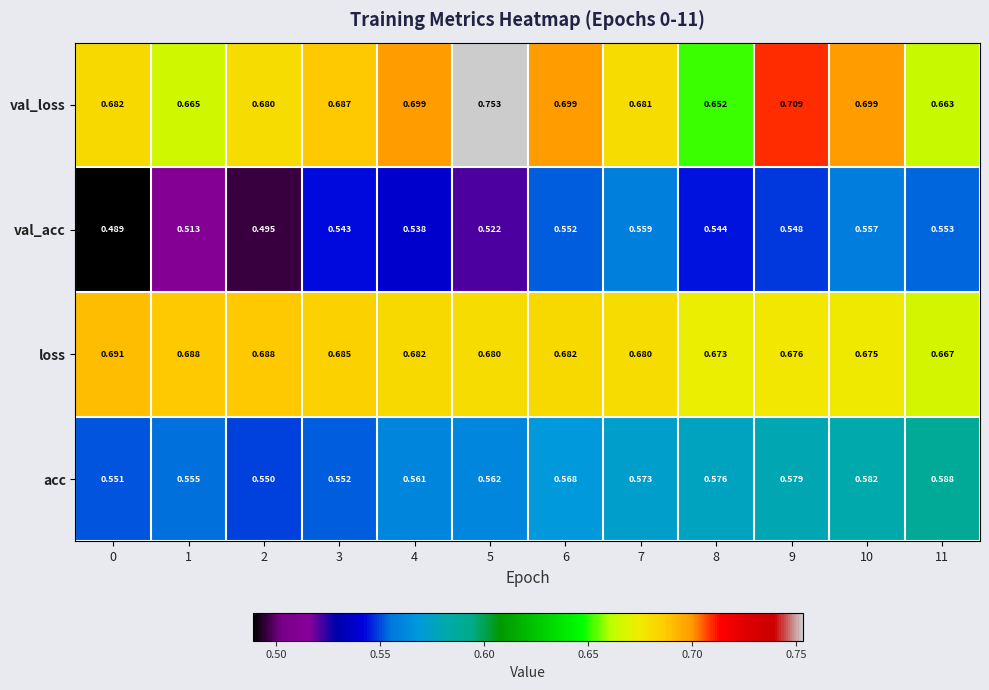

Which series has the largest range (max minus min)?

val_loss